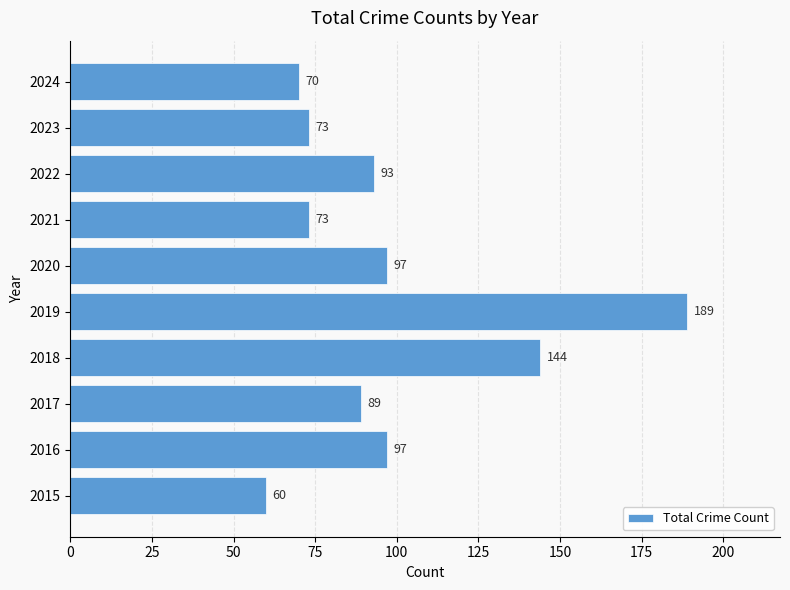

What is the difference between the maximum and minimum values?

129